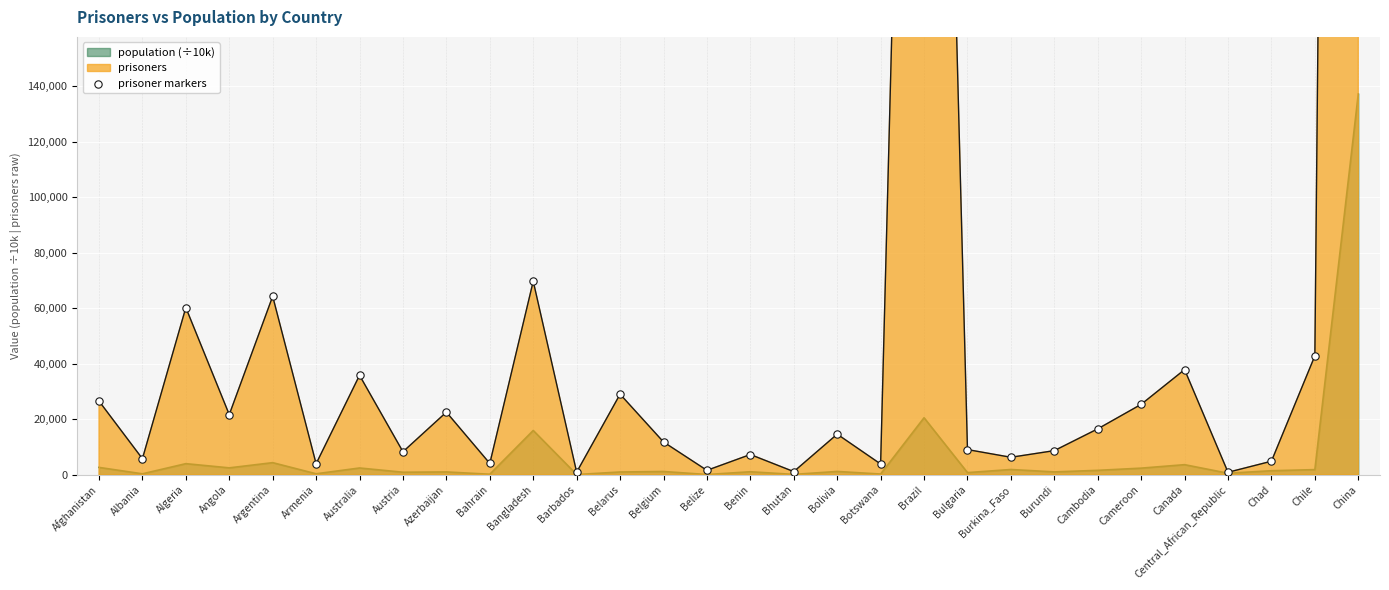

What is the change in value from Albania to Bulgaria?

+3294